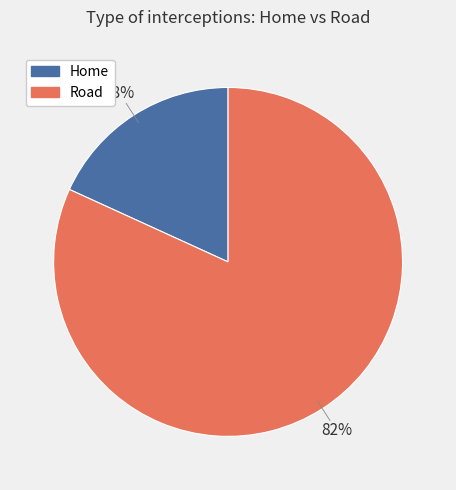

To the nearest percent, what portion does Home represent?

18%